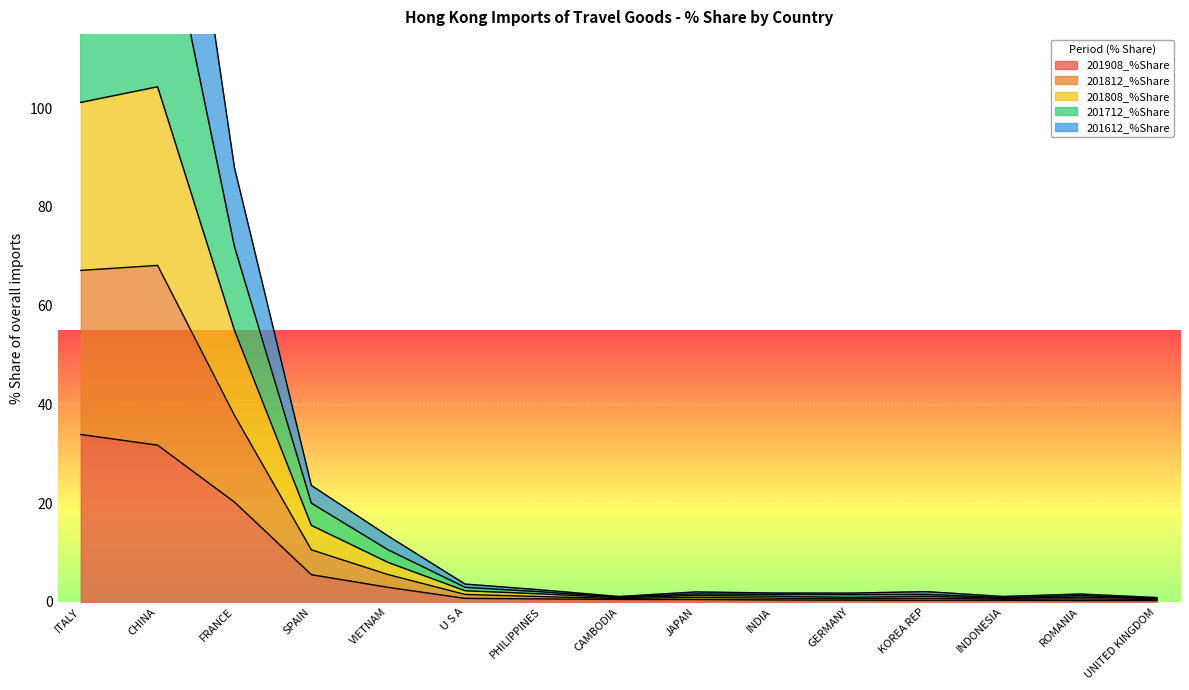

What is the maximum value for 201908_%Share?

33.9